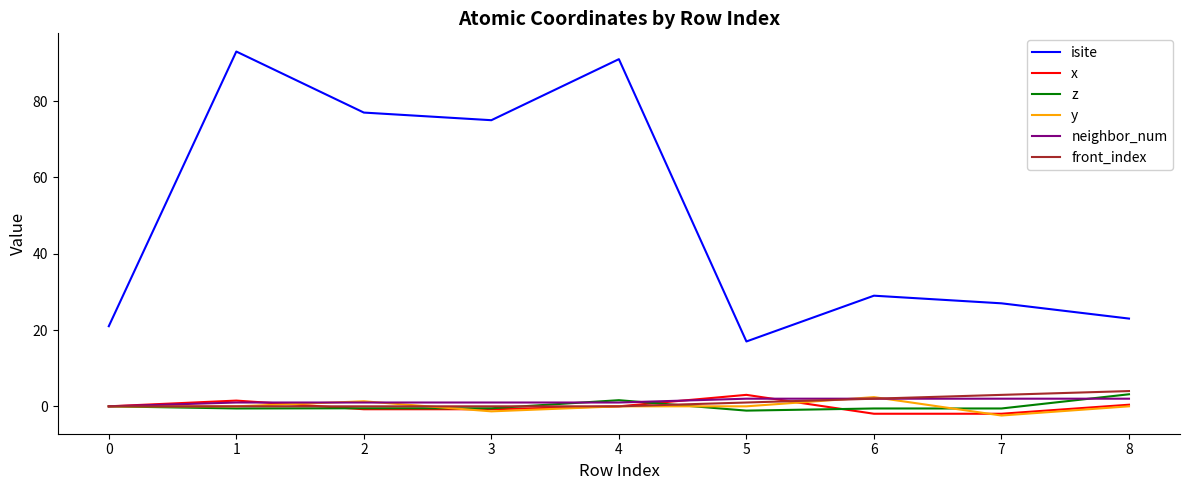

What is the maximum value shown in the chart?

93.0